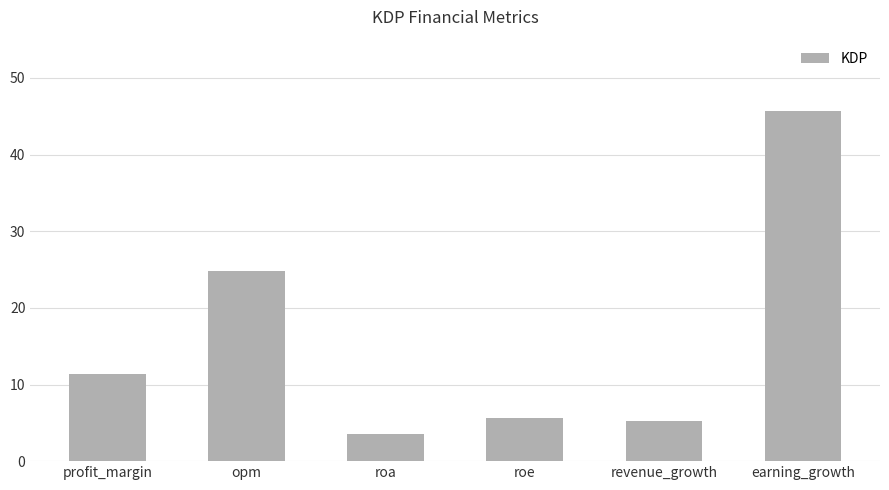

What is the change in value from roa to earning_growth?

+42.1